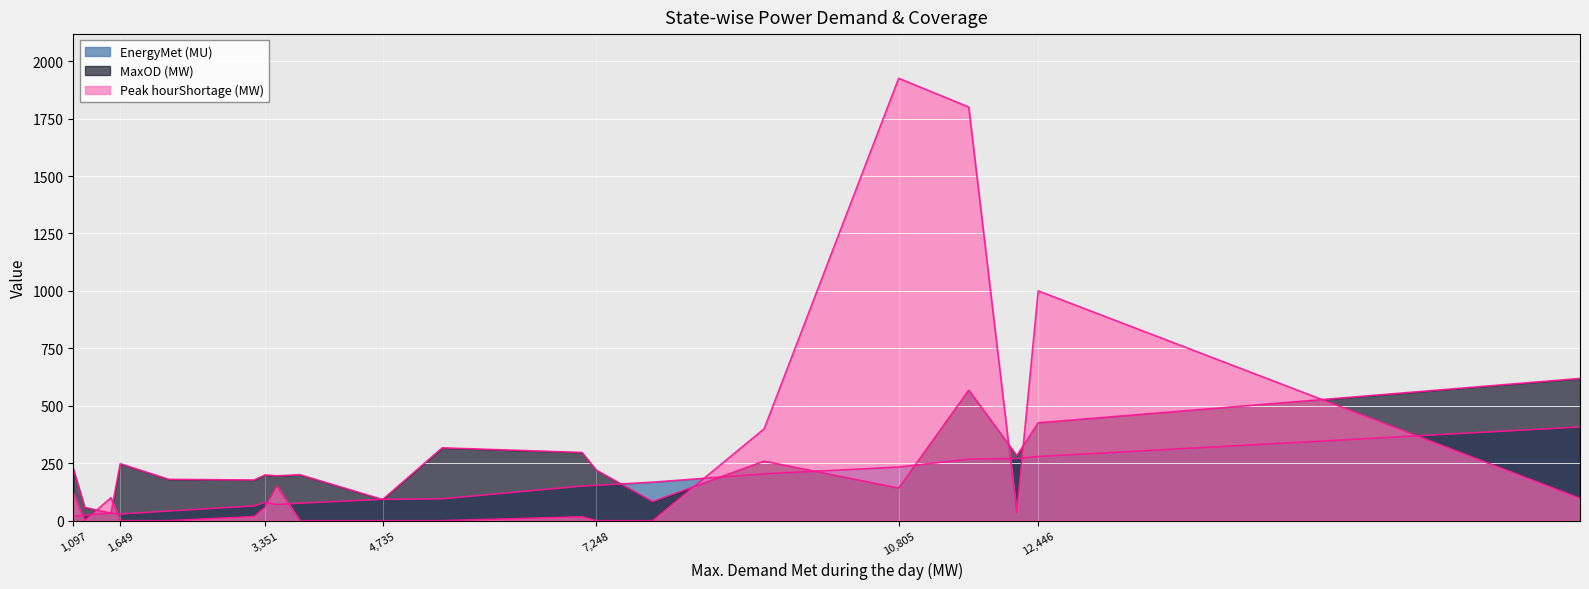

What is the approximate value of MaxOD (MW) at Andhra Pradesh?

426.0